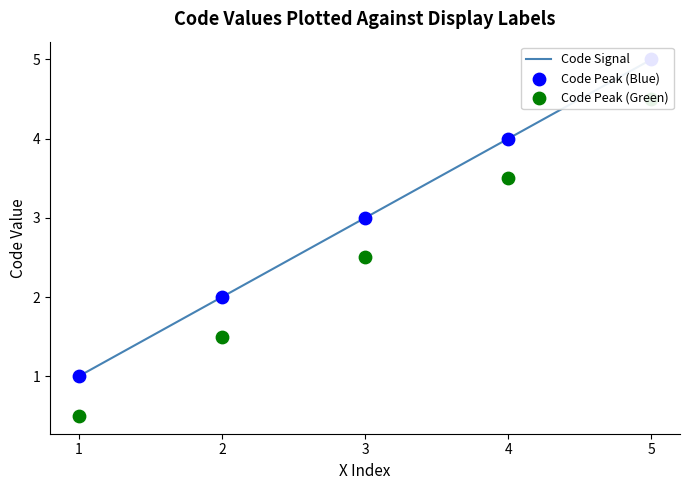

What is the total value across all series at 4?

11.5